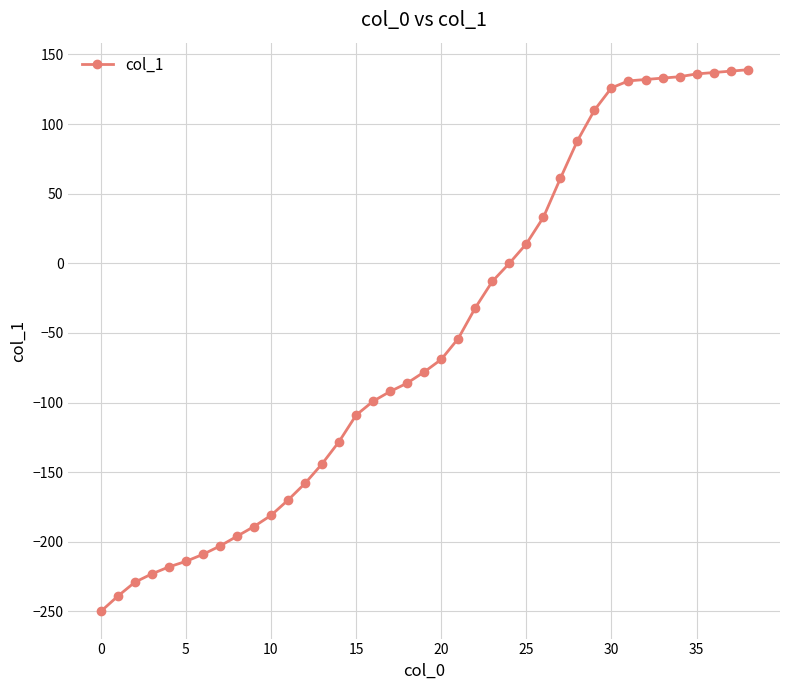

What is the smallest value displayed?

-250